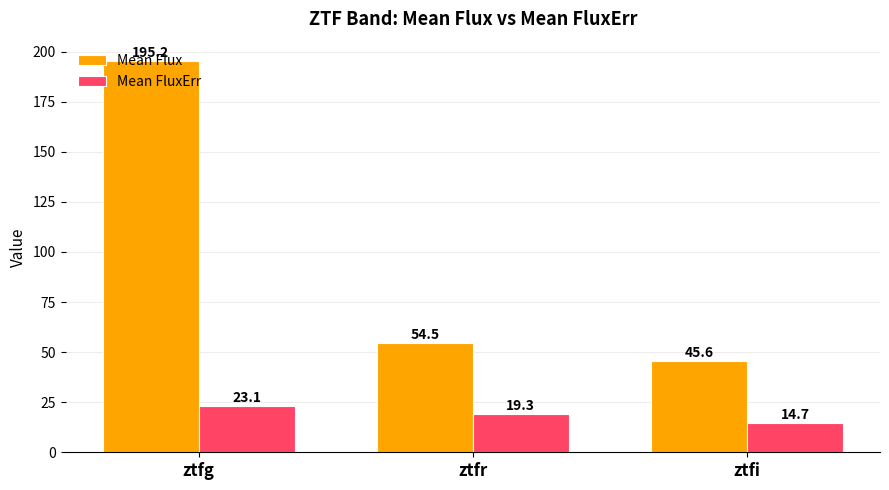

What is the approximate value of Mean FluxErr at ztfi?

14.7